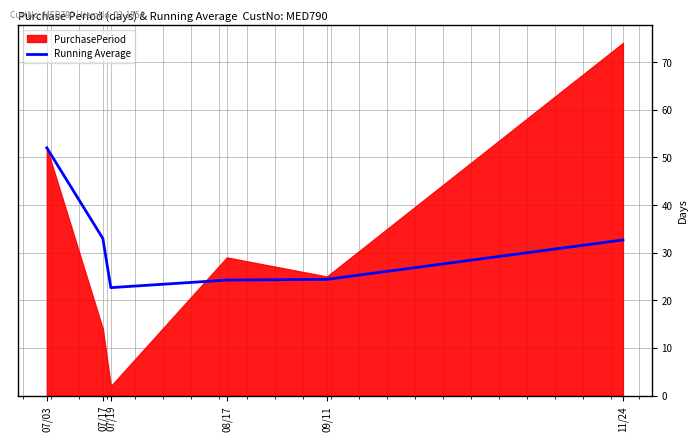

Where is the first local minimum?

07/19